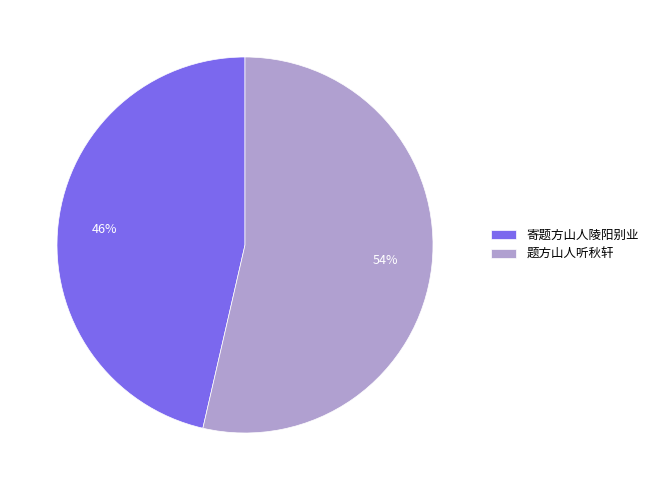

To the nearest percent, what percentage of the pie is 题方山人听秋轩?

54%